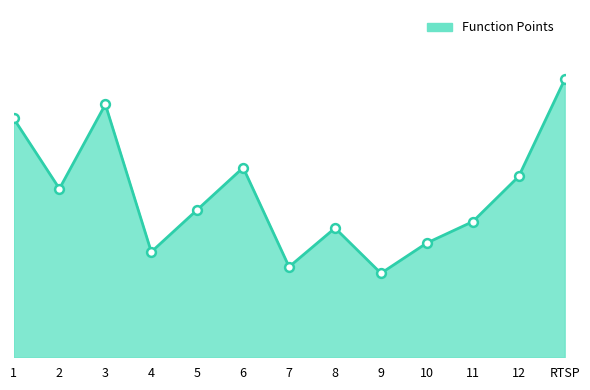

What is the change in value from 5 to 9?

-6.4